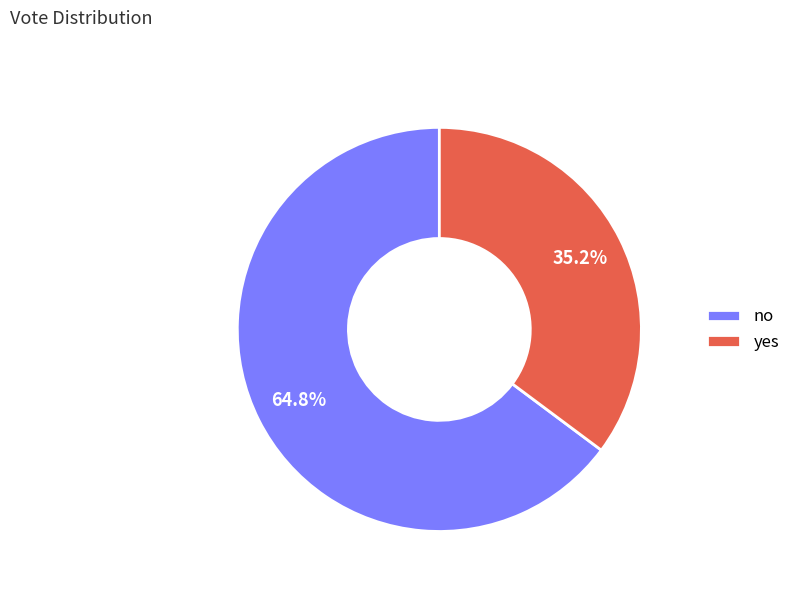

What is the largest slice in the pie chart?

no